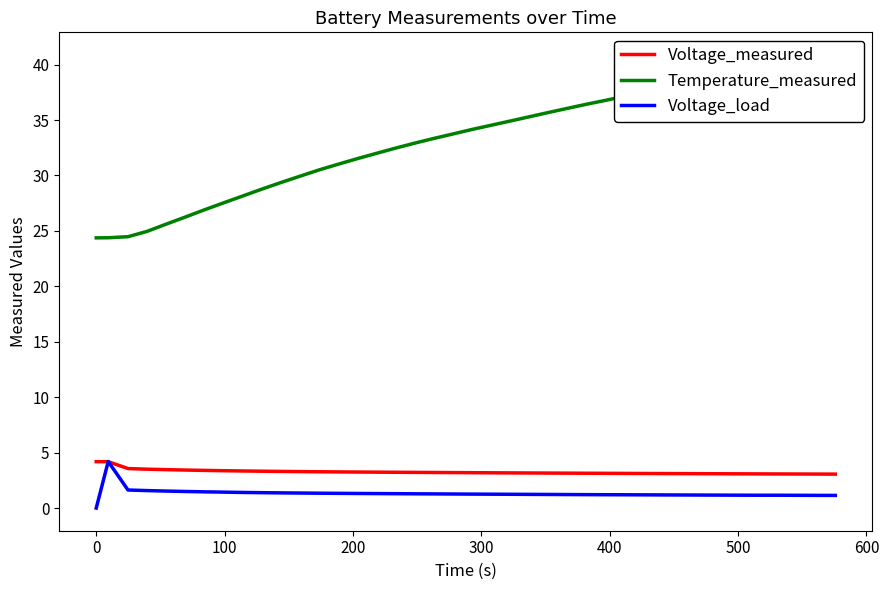

What is the maximum value for Voltage_measured?

4.2